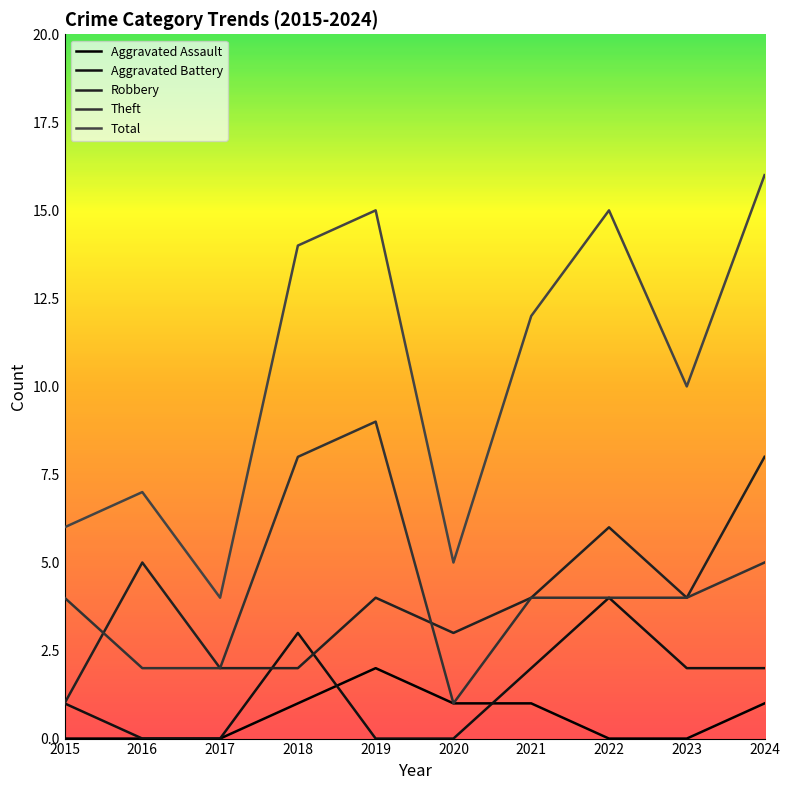

Where do Theft and Robbery first cross each other?

2015 and 2016